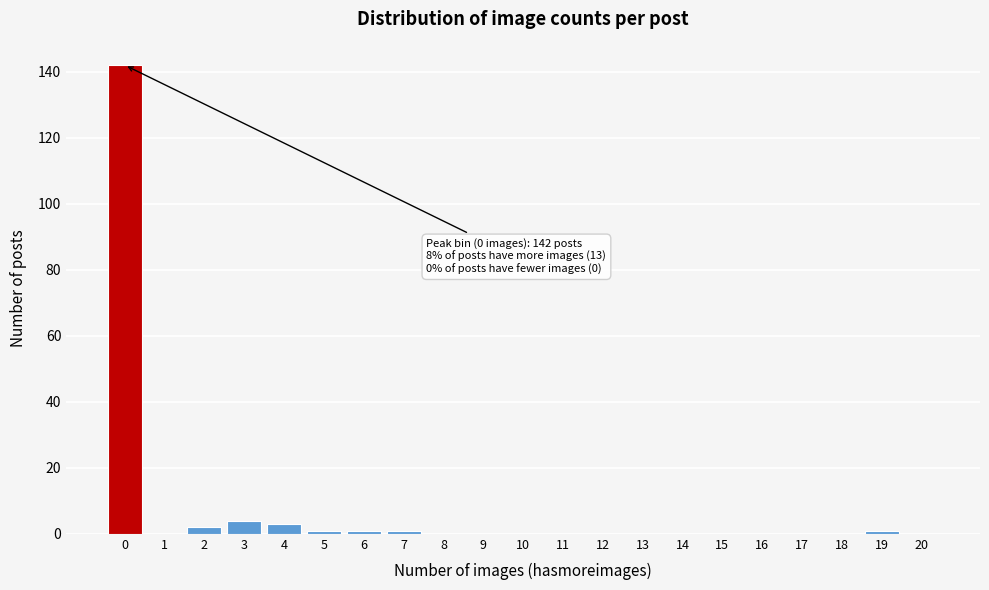

Reading right to left, list all the values displayed in this chart.

20=0	19=1	18=0	17=0	16=0	15=0	14=0	13=0	12=0	11=0	10=0	9=0	8=0	7=1	6=1	5=1	4=3	3=4	2=2	1=0	0=142